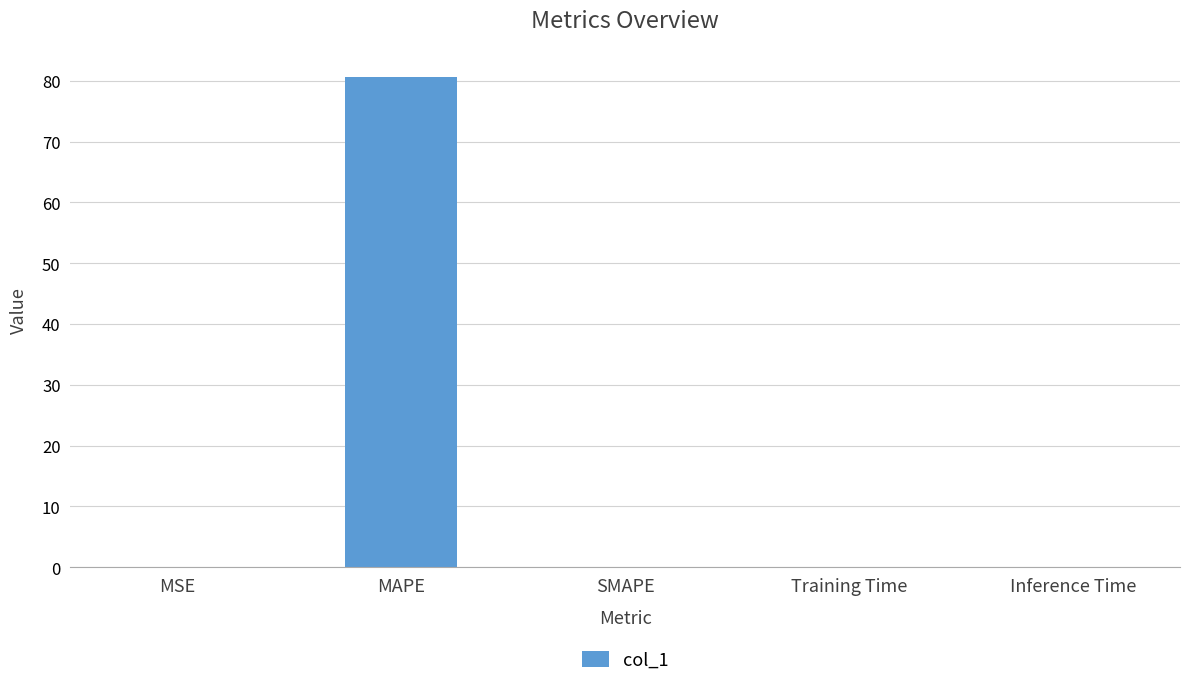

How many categories are shown in the chart?

5